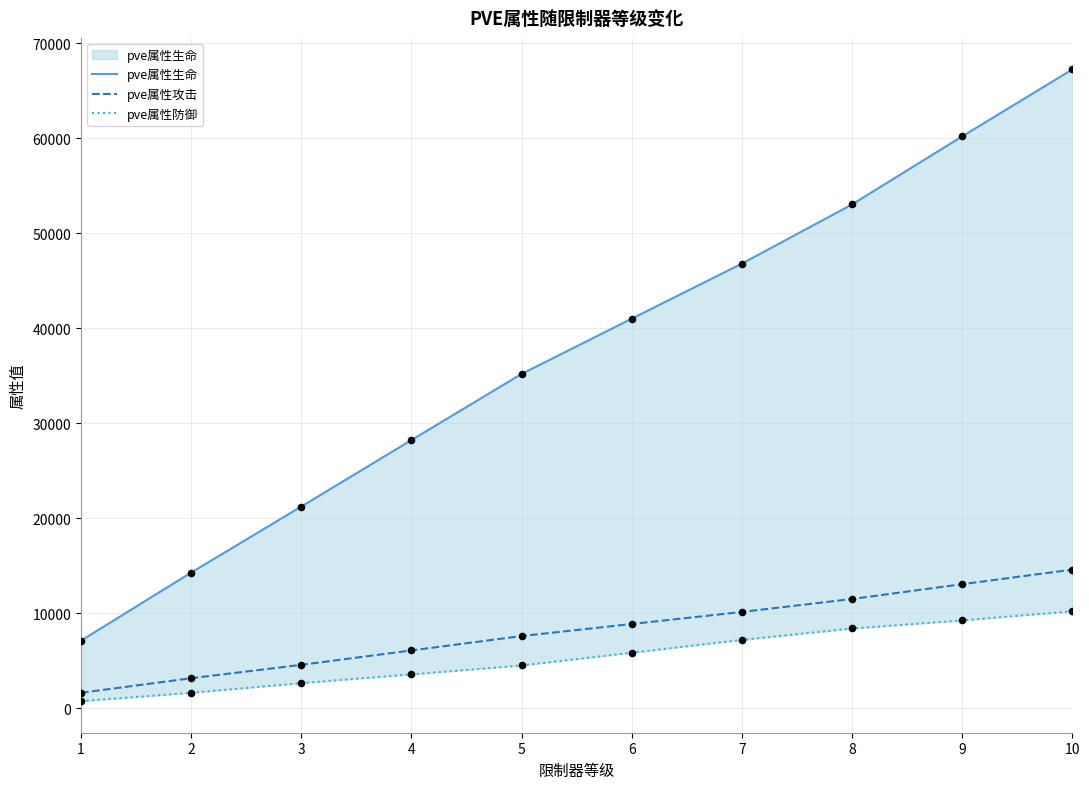

What are all the series names shown in the legend?

pve属性生命, pve属性攻击, pve属性防御